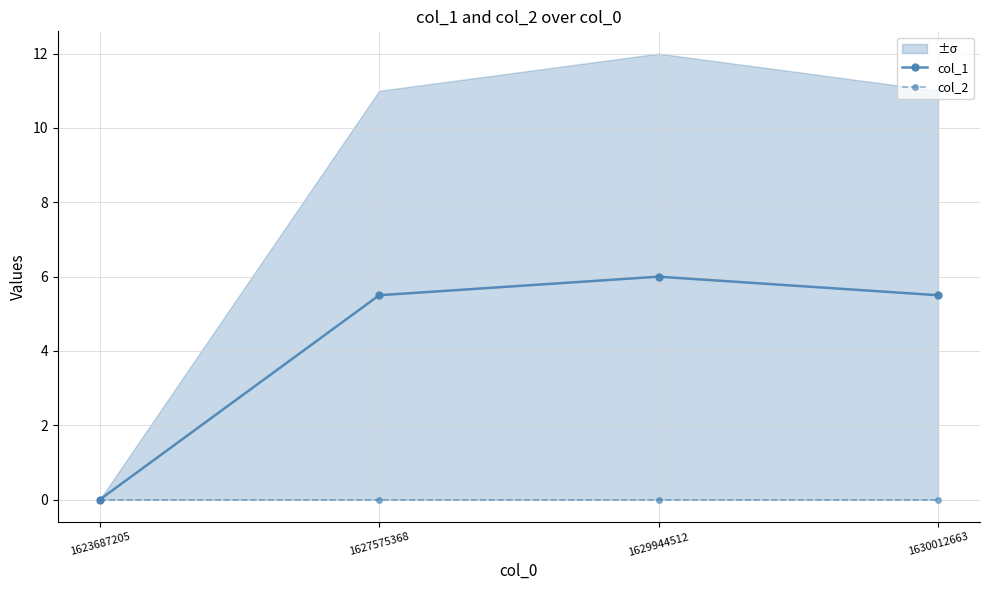

True or false: col_1 and col_2 cross at least once.

False